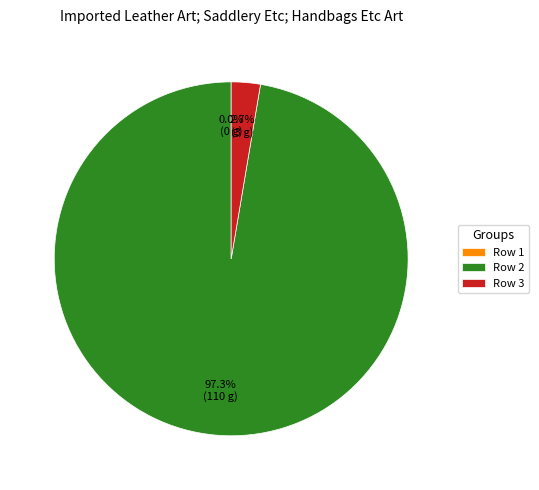

Rank the categories by value from lowest to highest.

1, 3, 2